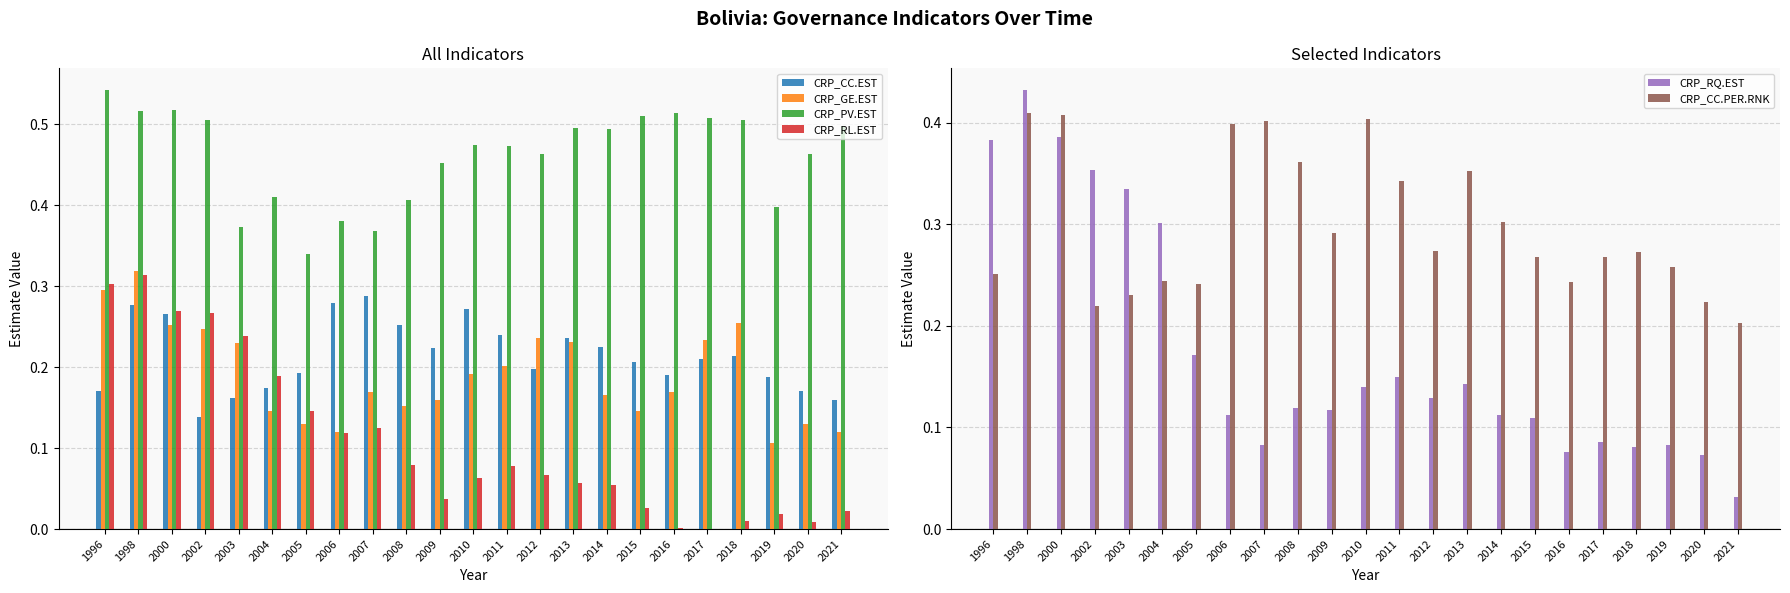

What is the spread (max minus min) of values at 2008?

0.3